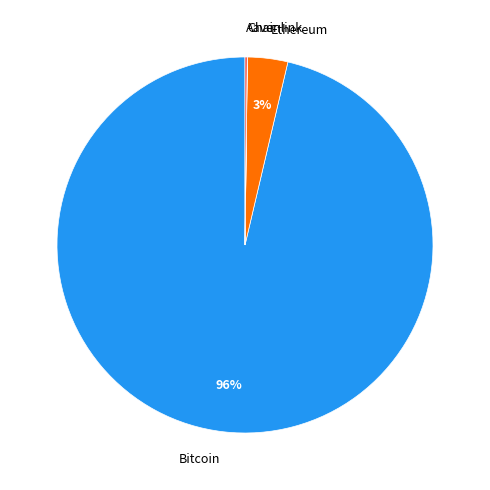

True or false: Ethereum accounts for 3% of the total.

True